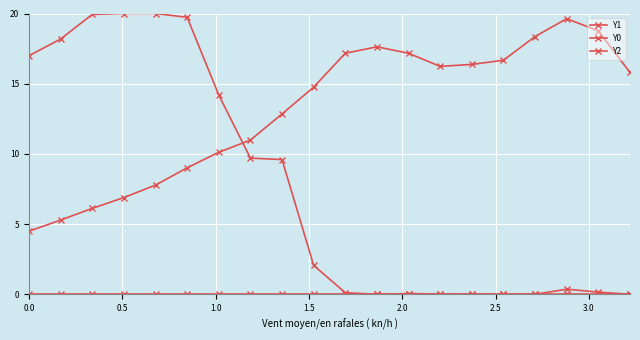

True or false: Y0 has more than 2 points higher than both neighbors.

False